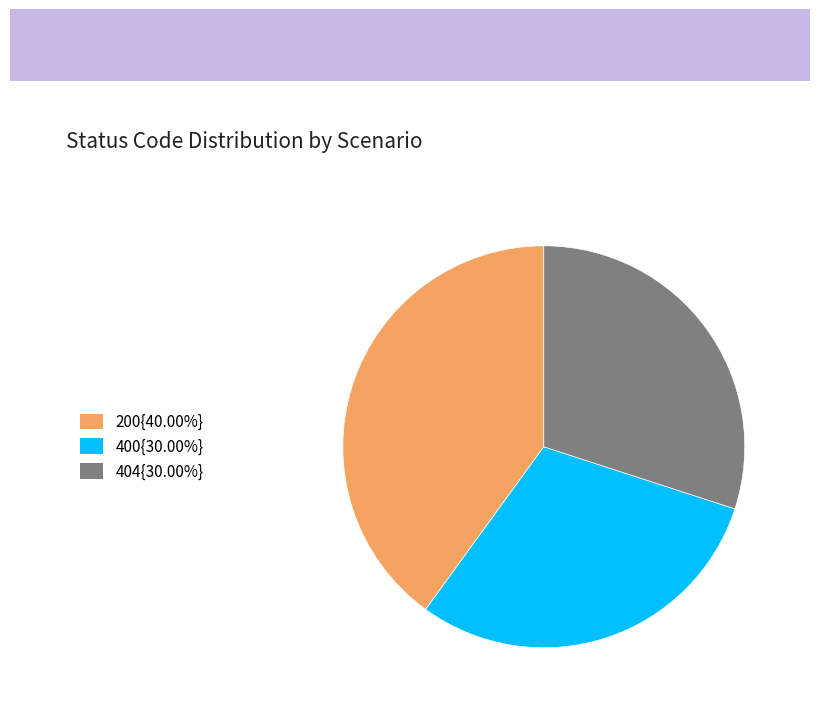

How many segments does this pie chart have?

3